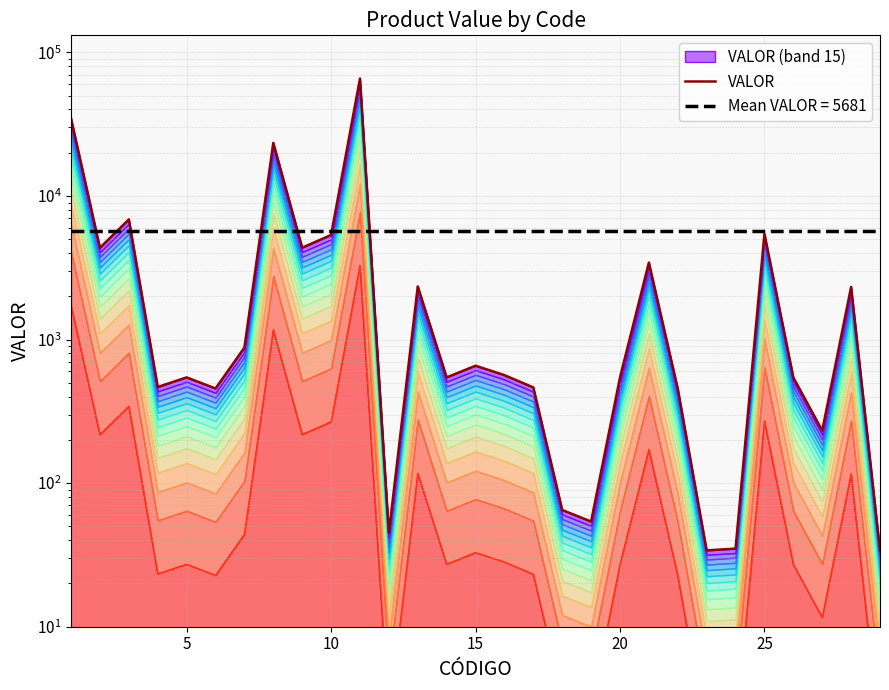

How many points are lower than both their immediate neighbors (excluding endpoints)?

9